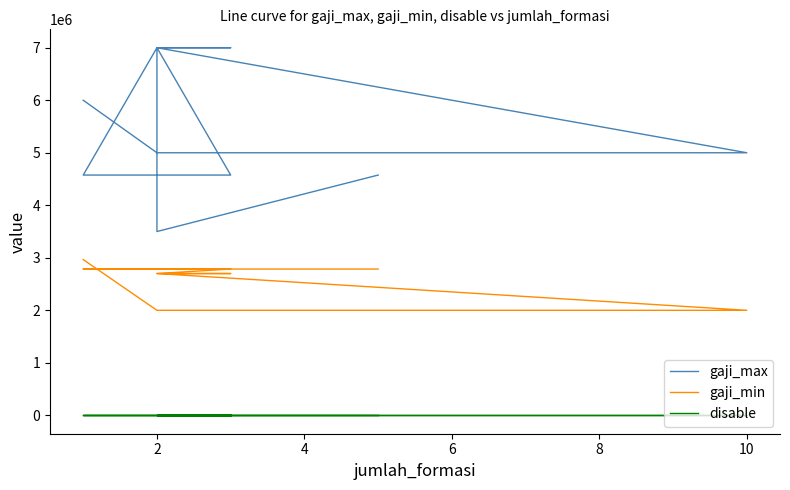

Count the number of categories in the chart.

19